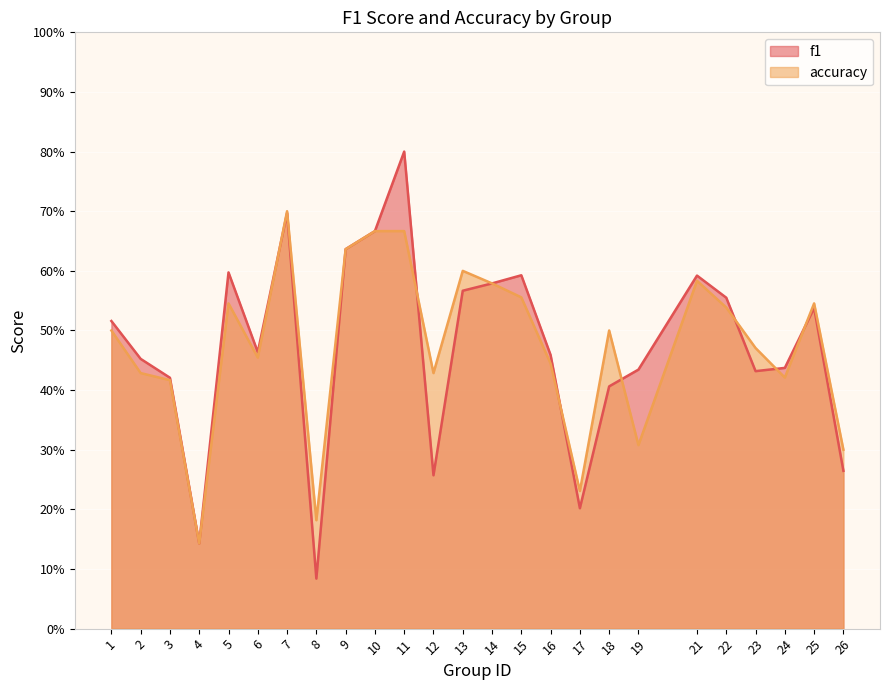

In accuracy, how many points are lower than both neighbors (excluding endpoints)?

7